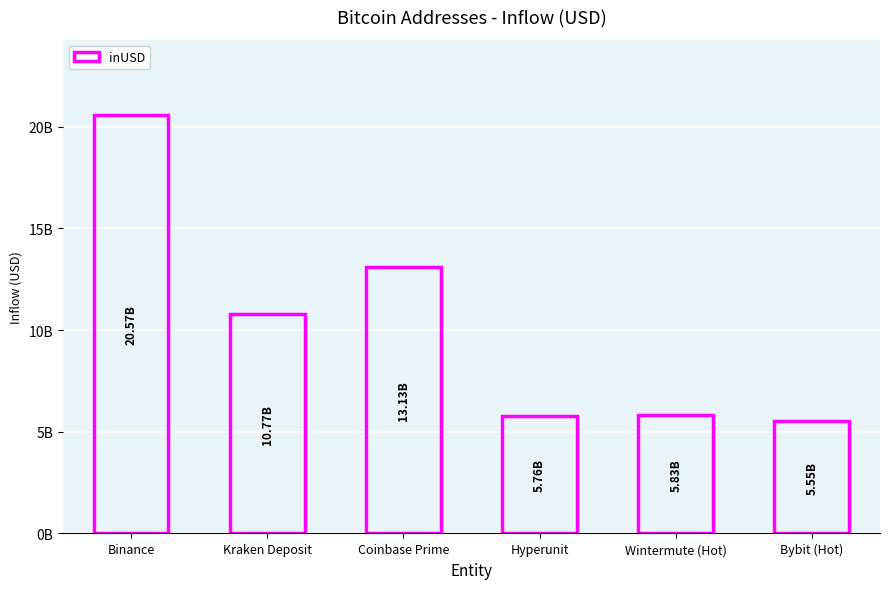

Rank the categories by value from lowest to highest.

Bybit (Hot), Hyperunit, Wintermute (Hot), Kraken Deposit, Coinbase Prime, Binance